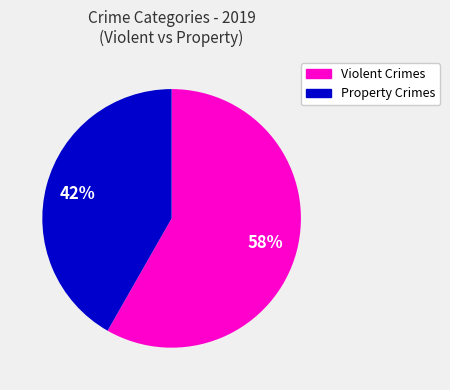

Is there any slice that represents more than half of the pie?

Yes